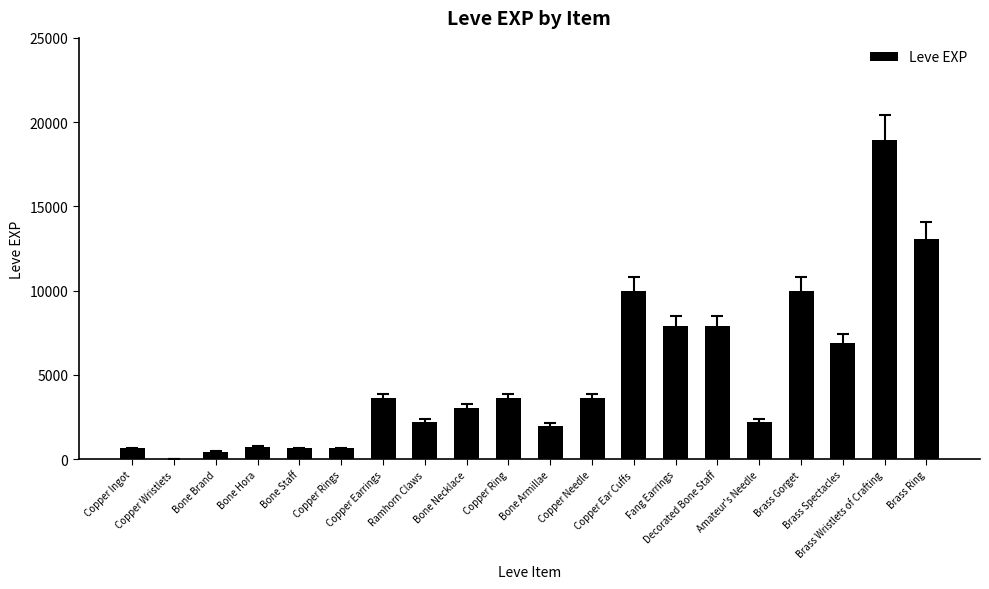

What is the sum of all values?

97911